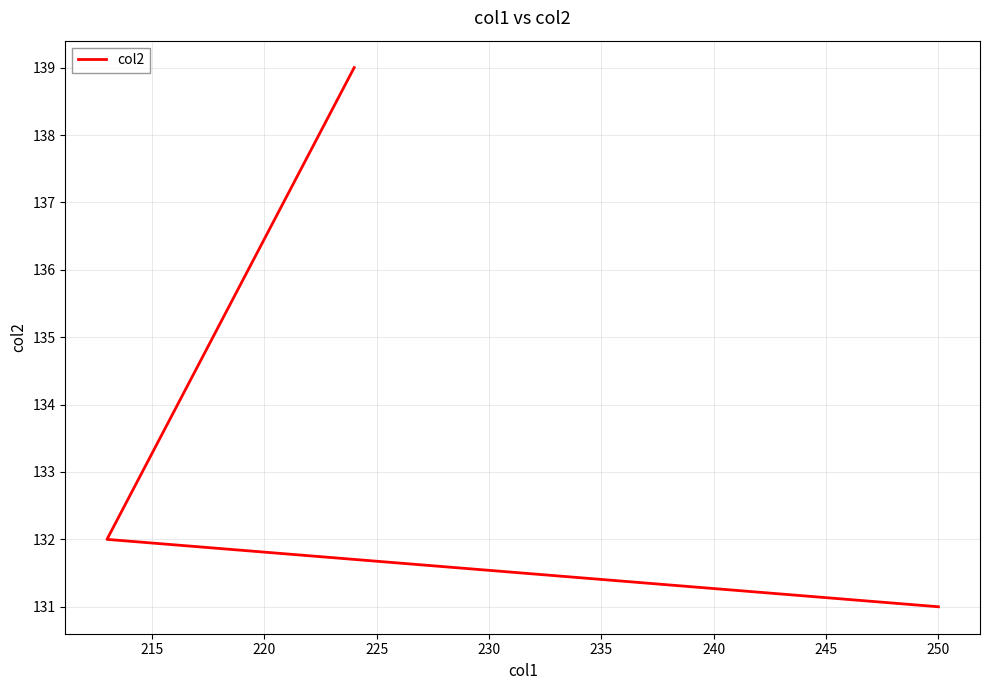

What is the difference between the second highest and minimum values?

1